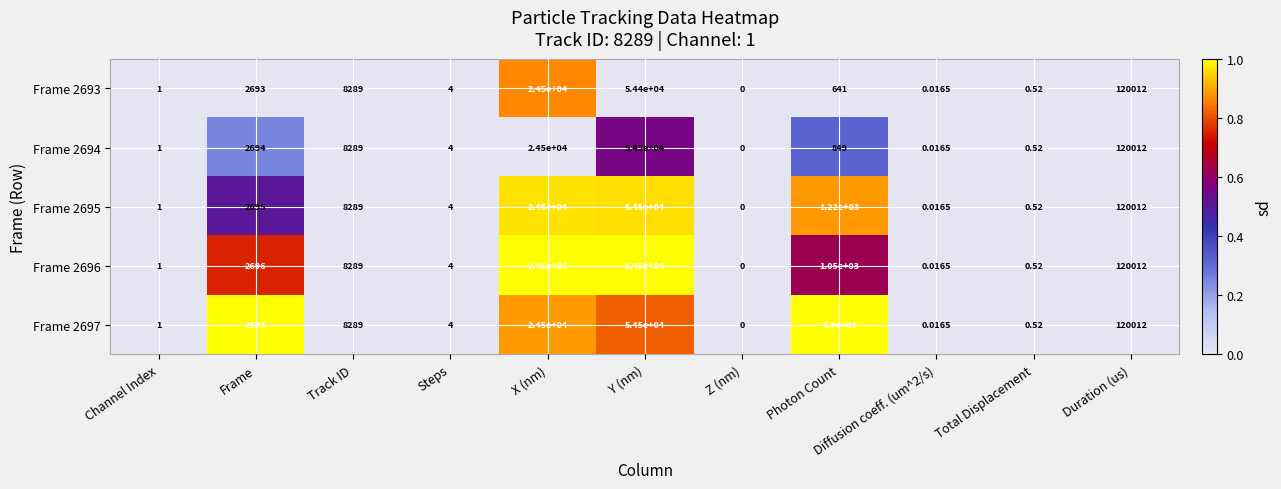

What is the spread (max minus min) of values at Frame?

4.0